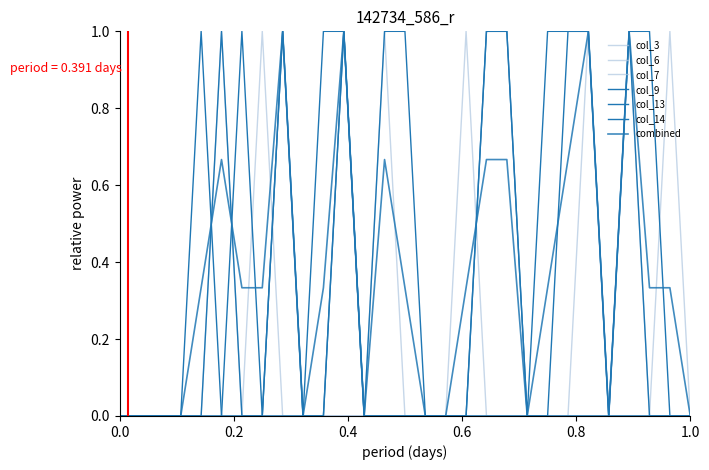

Does the chart have visible grid lines?

No